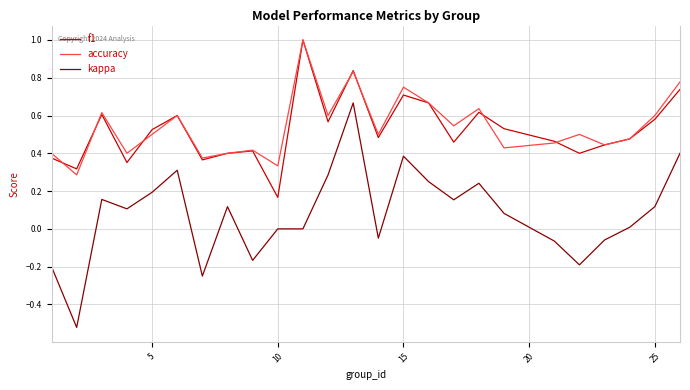

Which series has the largest total across all categories?

accuracy